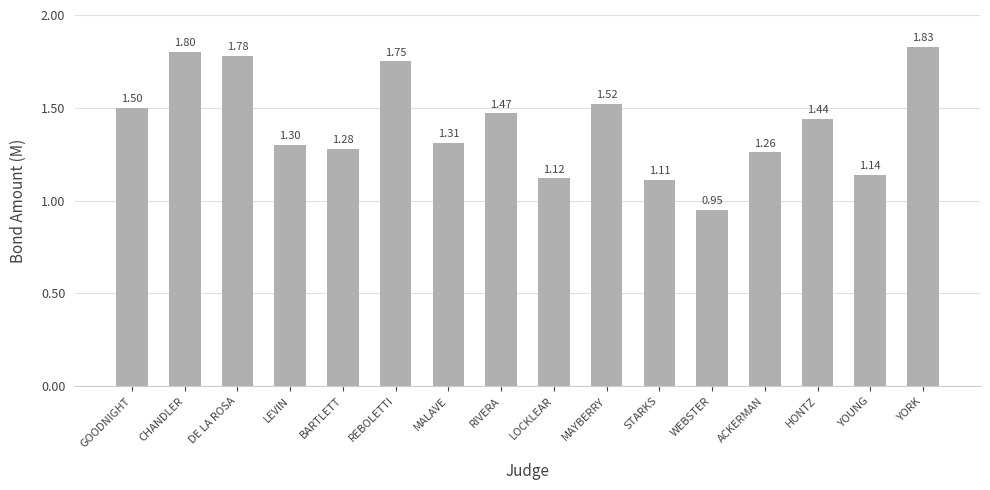

Approximately how many times larger is the value at REBOLETTI compared to YOUNG?

1.5